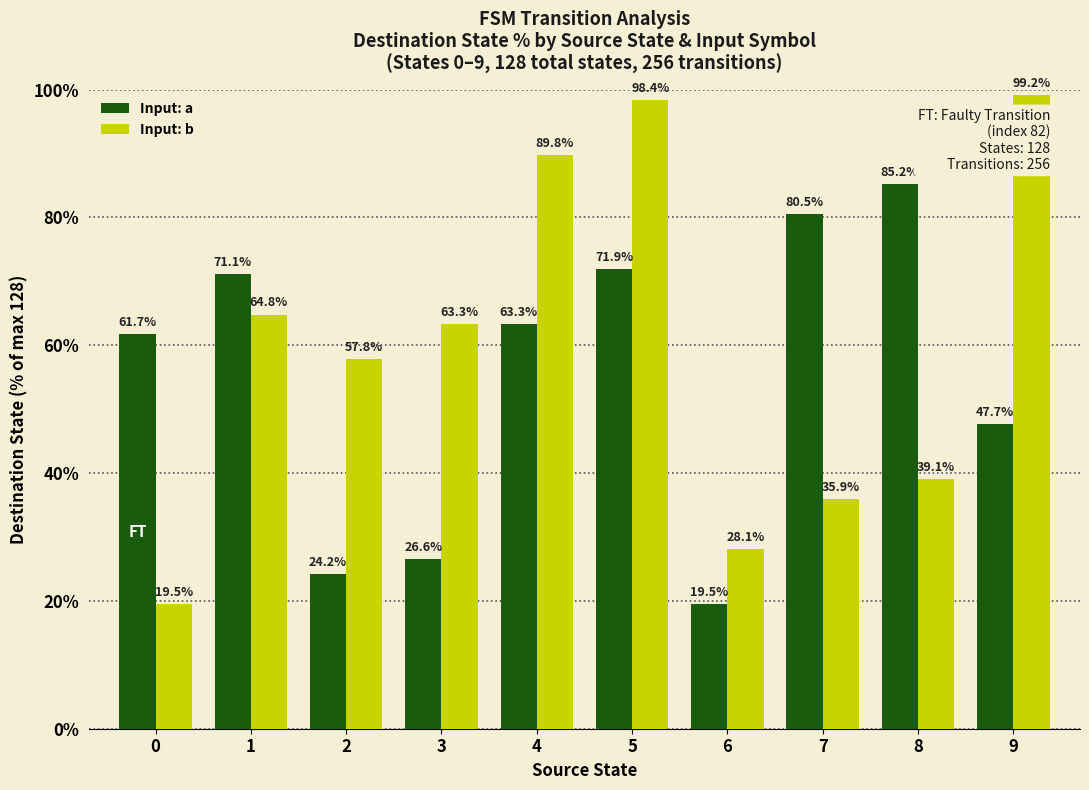

How many bars are there in total?

20